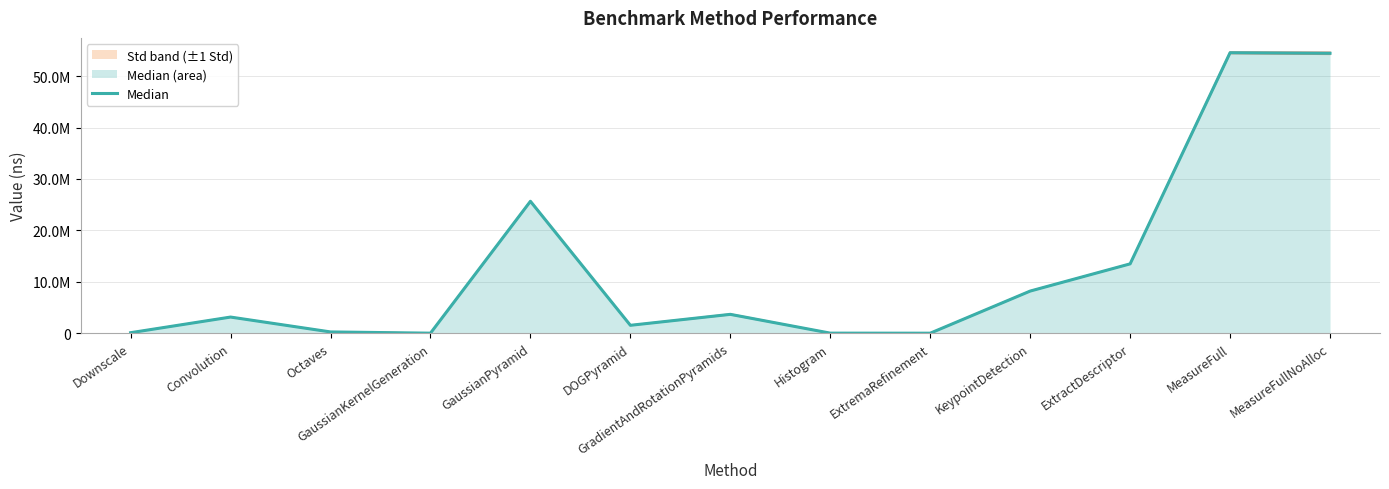

What is the maximum value shown in the chart?

54565288